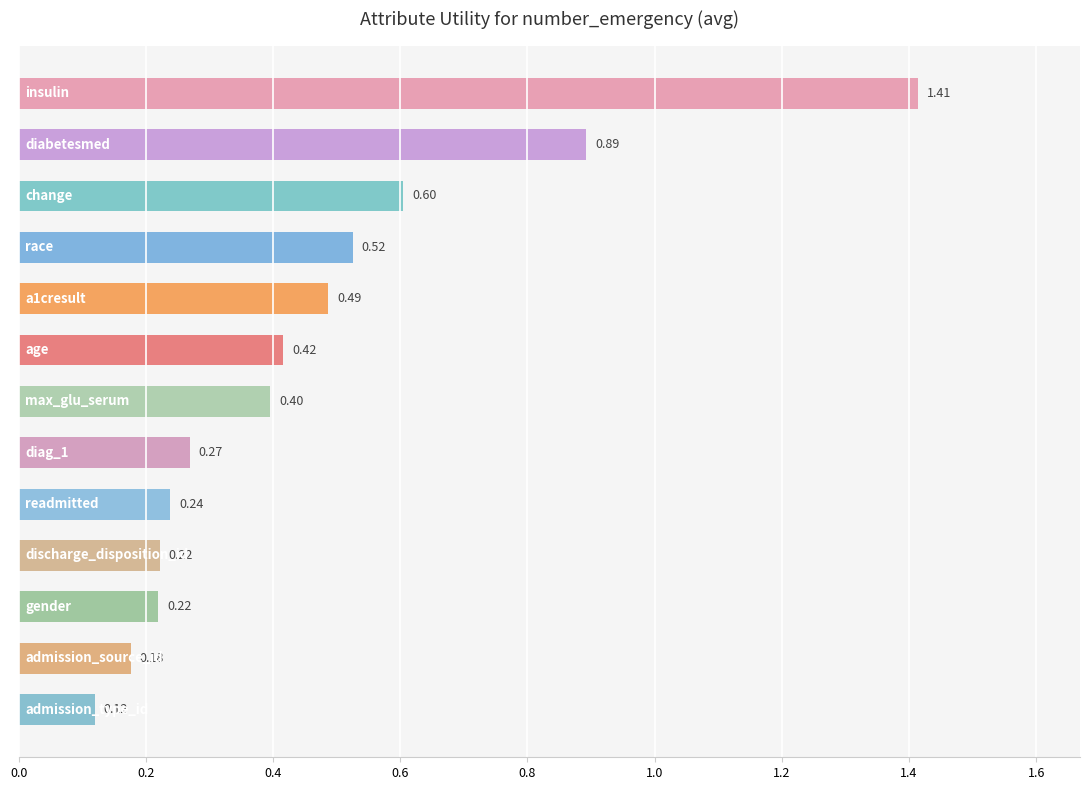

What is the difference between the maximum and minimum values?

1.3